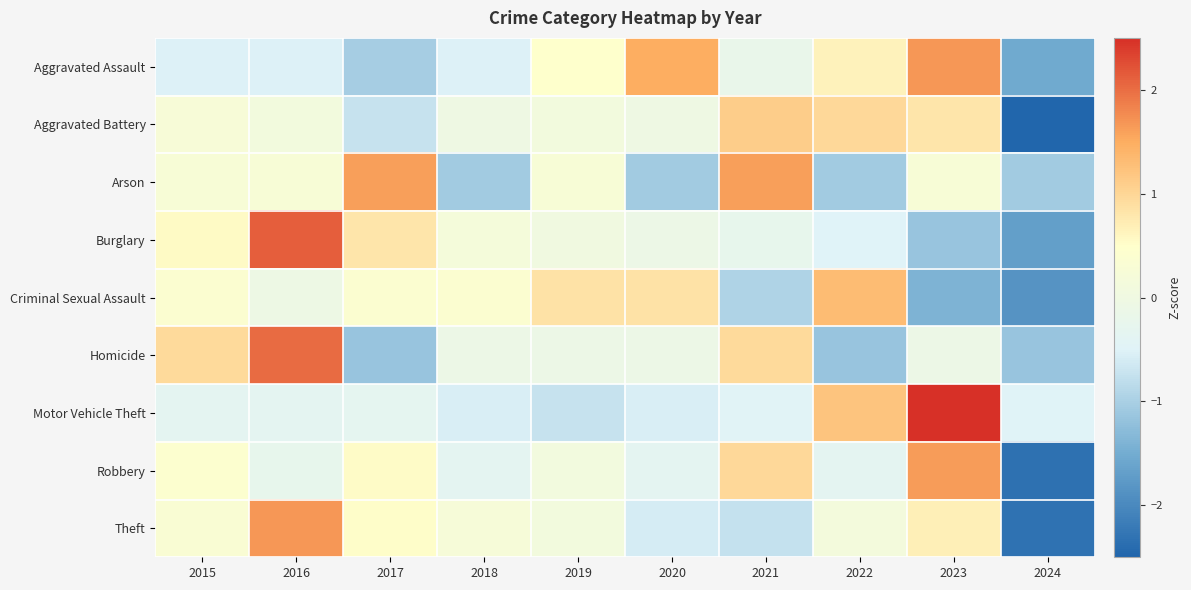

Between 2016 and 2020, which is larger?

2020